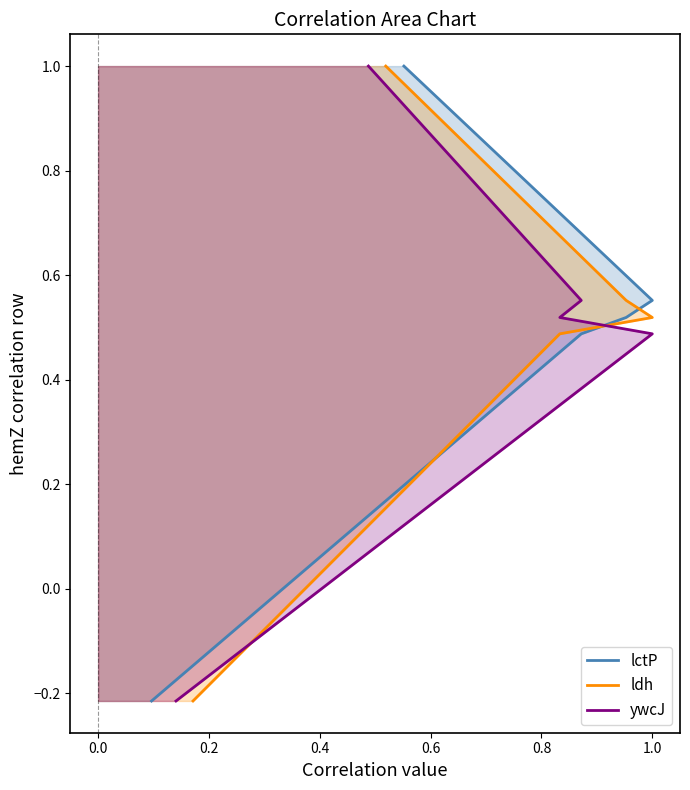

What is the label of the 2nd point from the right?

0.4